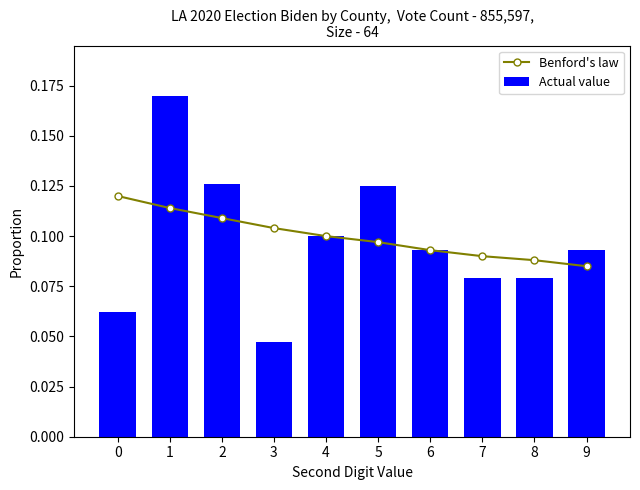

What is the value of the Benford's law bar at the 2nd from the left?

0.1